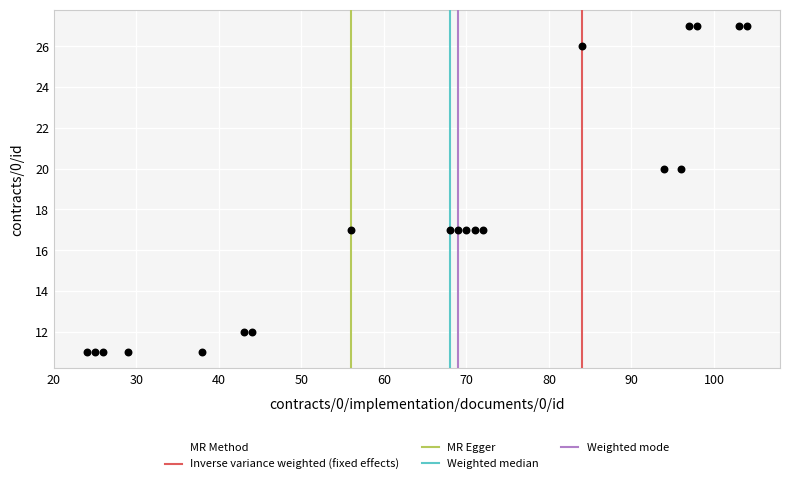

What is the range of Y values (max minus min)?

16